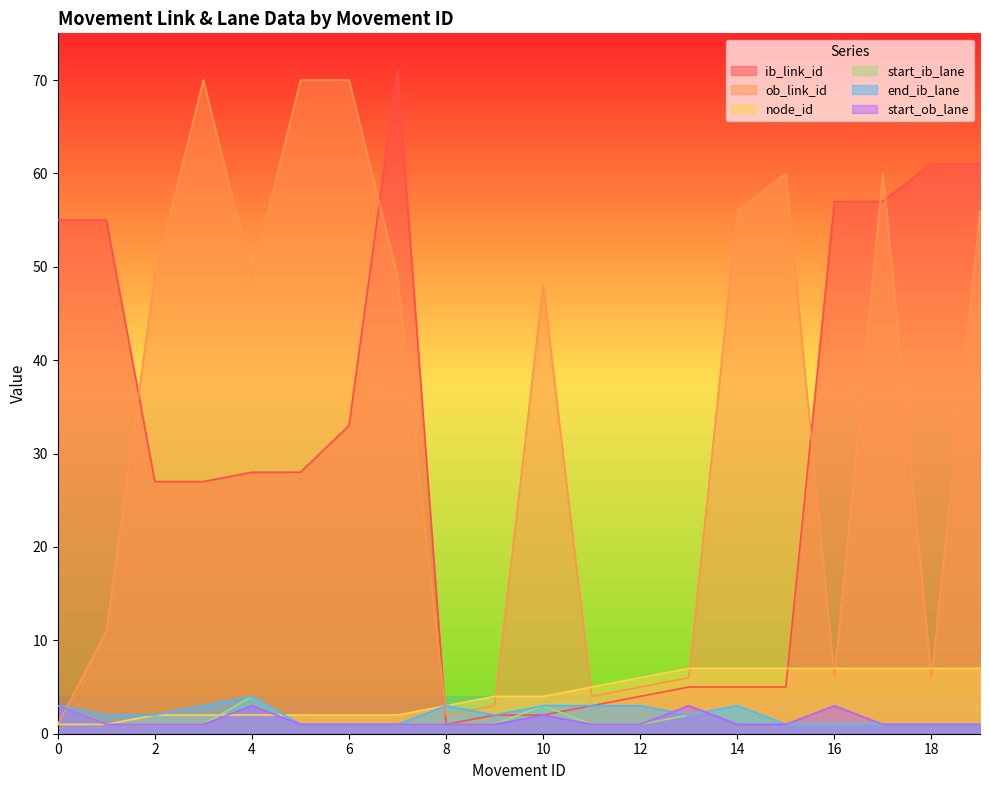

List the series in order of their peak value, highest first.

ib_link_id, ob_link_id, node_id, start_ib_lane, end_ib_lane, start_ob_lane